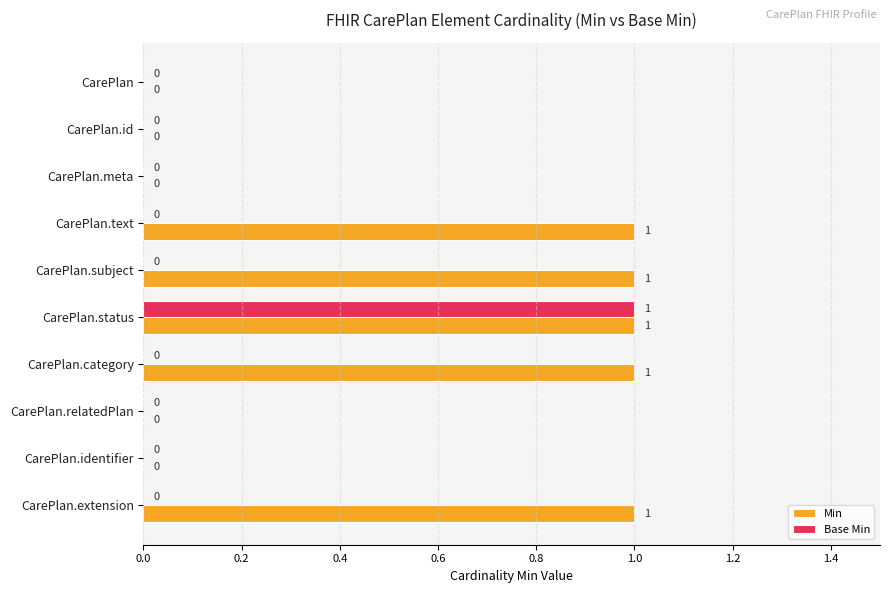

True or false: Base Min has a value of 1 at CarePlan.status.

True